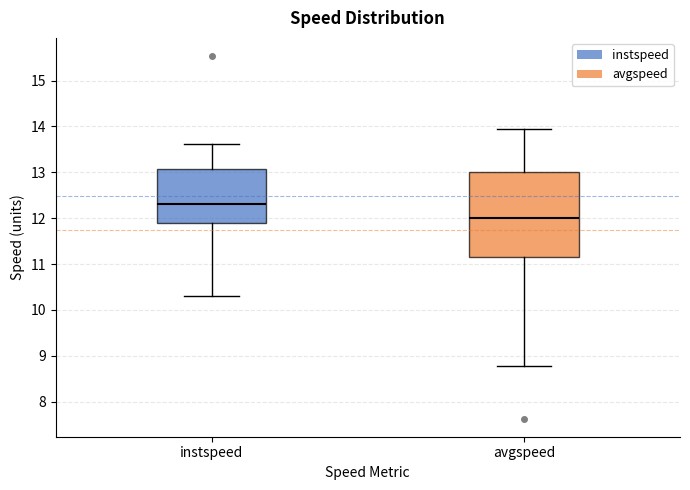

Which box has the highest median line?

instspeed